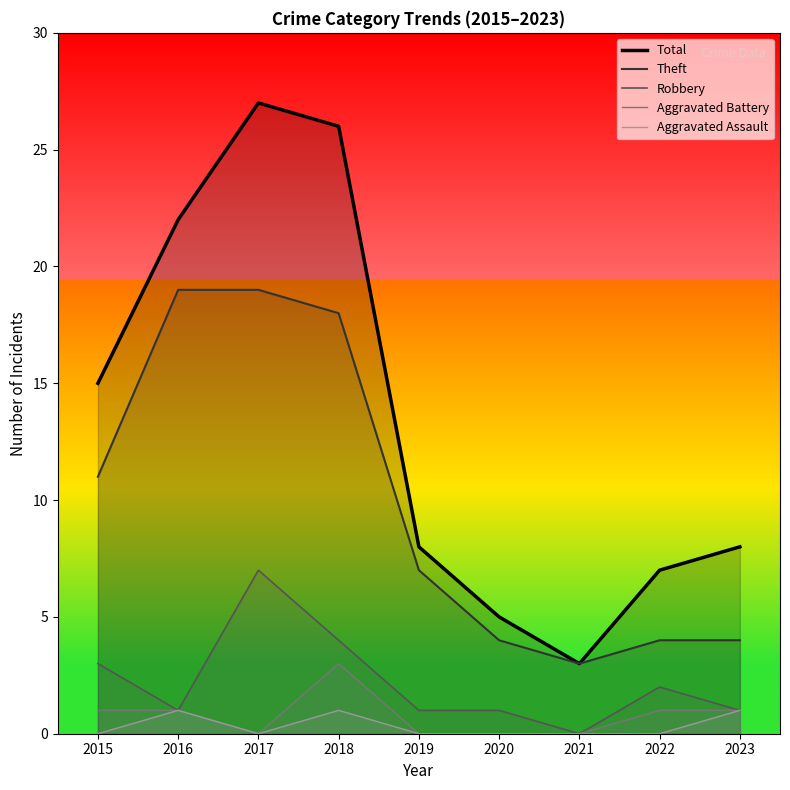

Which label corresponds to the largest value in the chart?

2017